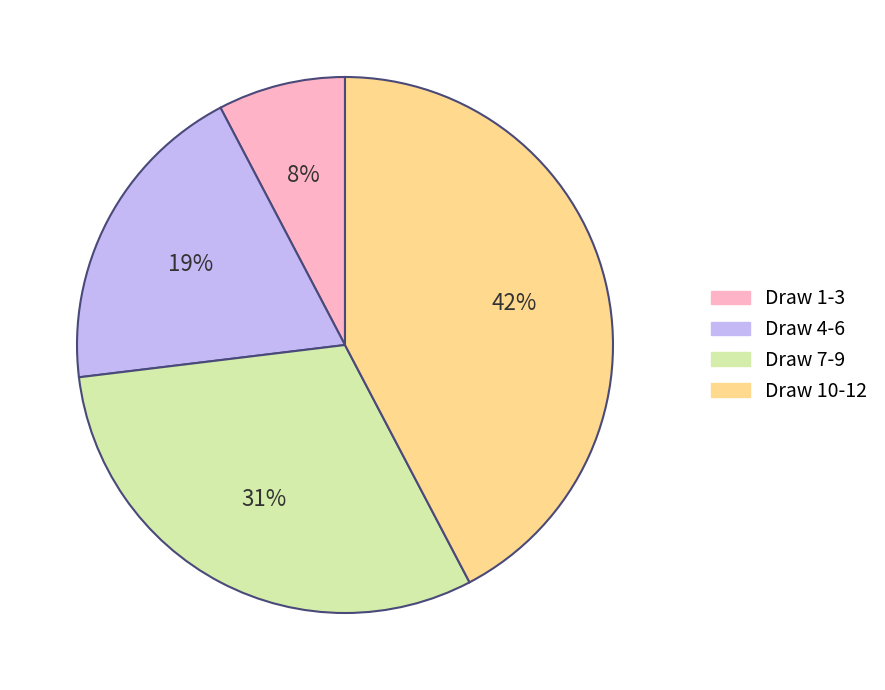

Is there any slice that represents more than half of the pie?

No